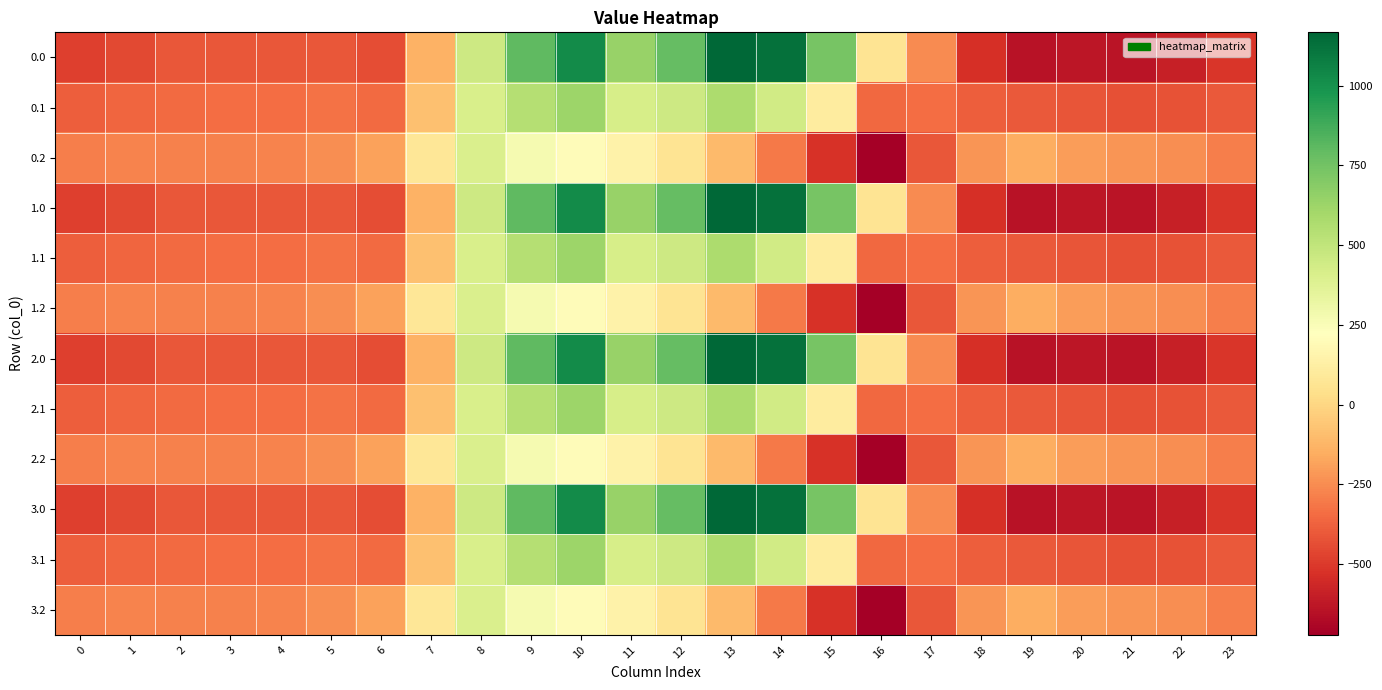

At which category is the sum across all series the highest?

10